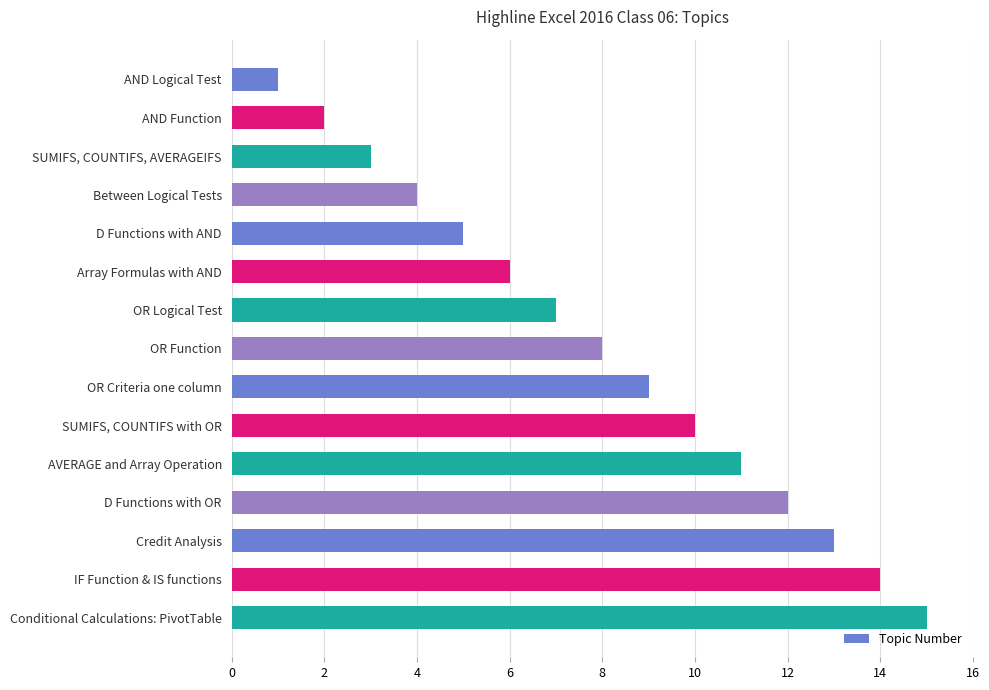

Rank the categories by value from highest to lowest.

Conditional Calculations: PivotTable, IF Function & IS functions, Credit Analysis, D Functions with OR, AVERAGE and Array Operation, SUMIFS, COUNTIFS with OR, OR Criteria one column, OR Function, OR Logical Test, Array Formulas with AND, D Functions with AND, Between Logical Tests, SUMIFS, COUNTIFS, AVERAGEIFS, AND Function, AND Logical Test